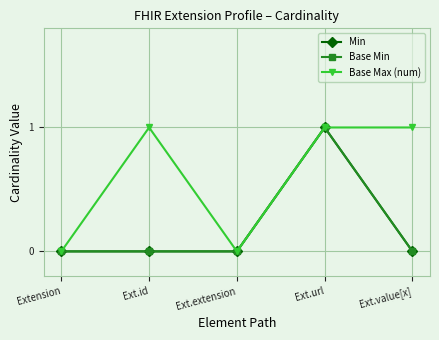

What is the sum of all Base Min values?

1